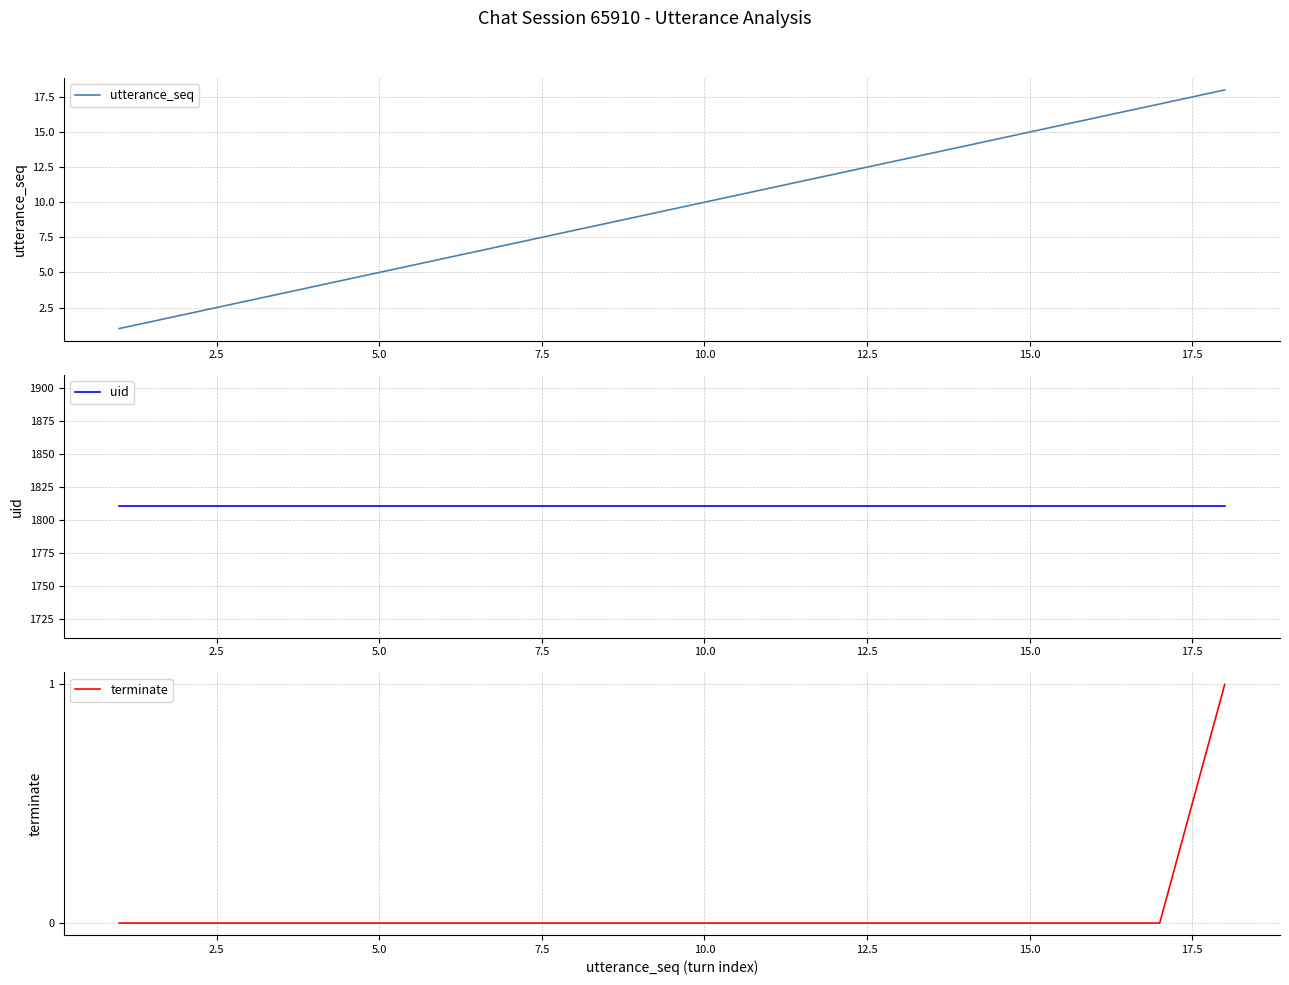

Which series has the largest total across all categories?

uid